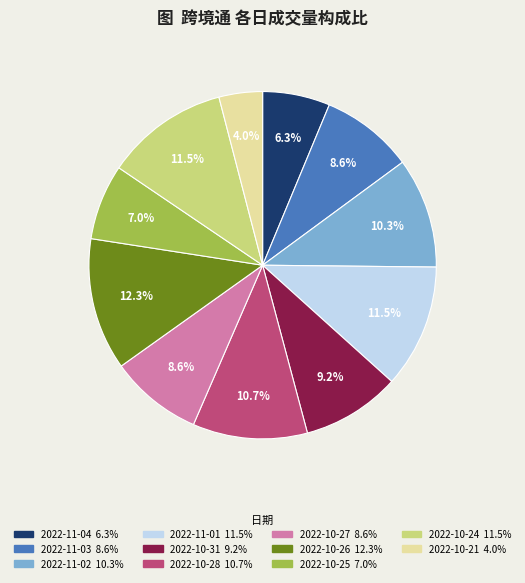

What is the ratio of the value at 2022-10-25 to the value at 2022-10-27?

0.8